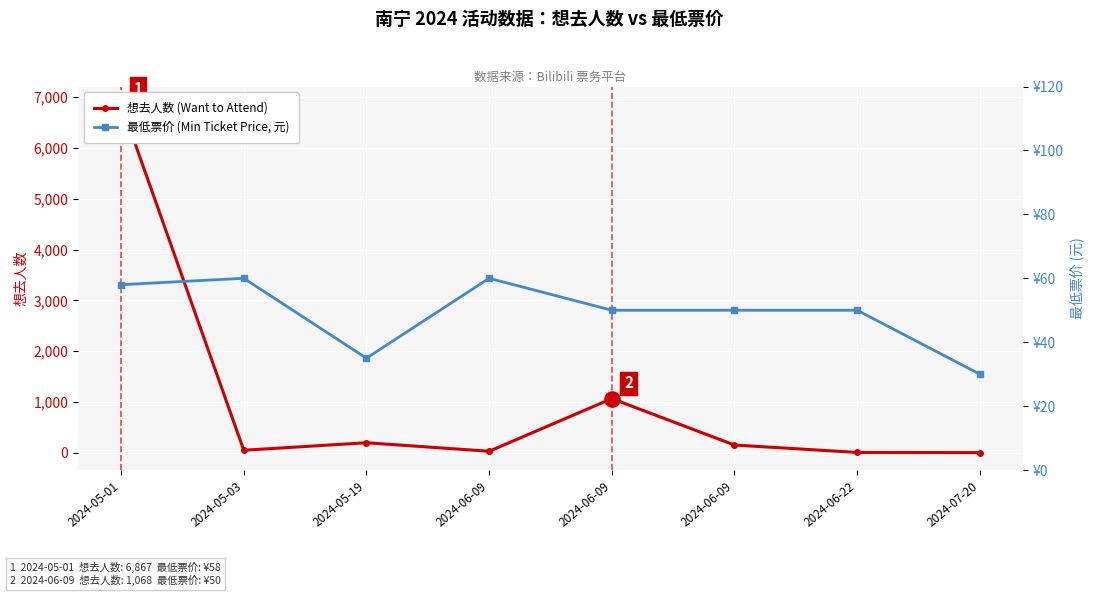

Which series reaches the maximum Y coordinate?

想去人数 (Want to Attend)